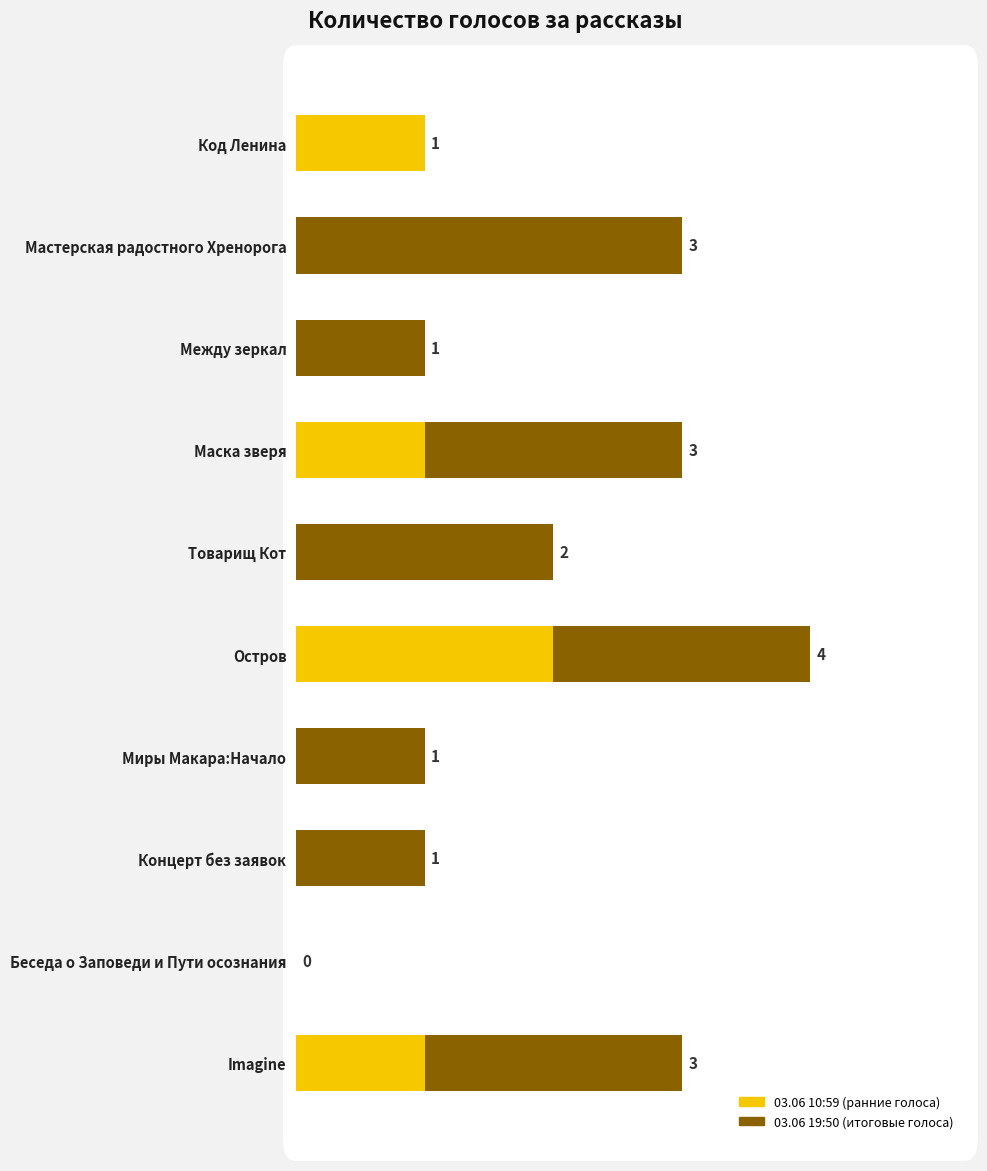

At which category is the sum across all series the highest?

Остров